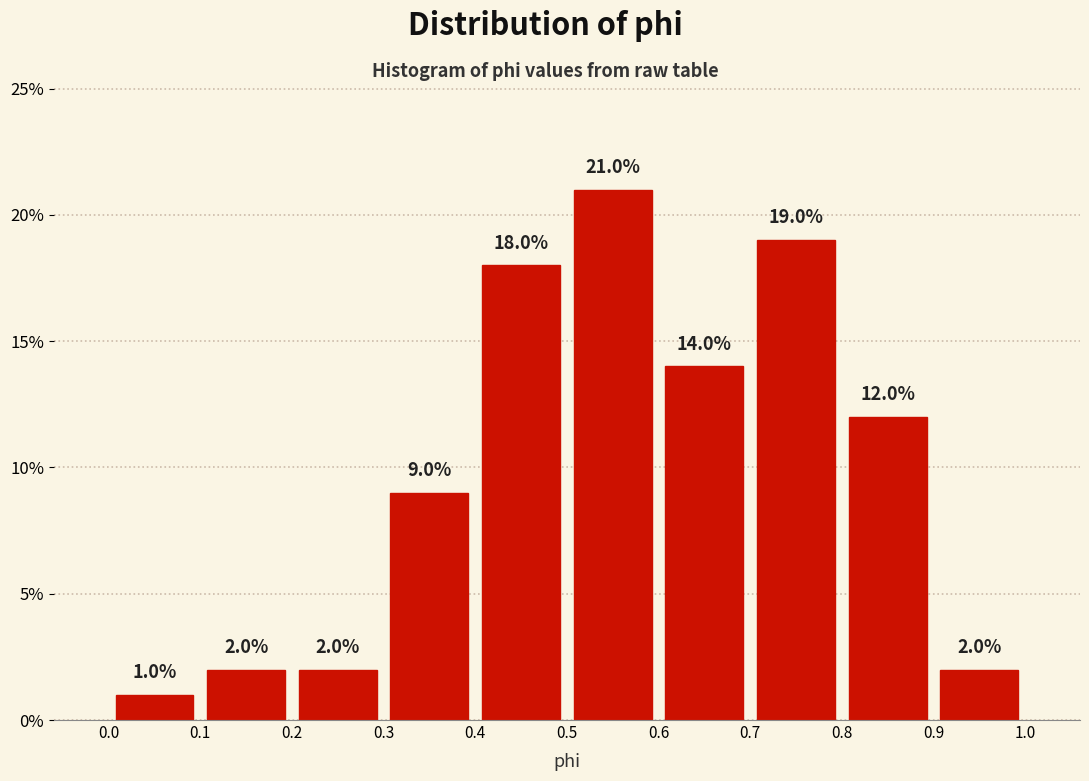

How tall is the bar that spans 0.4 to 0.5 on the x-axis?

18.0